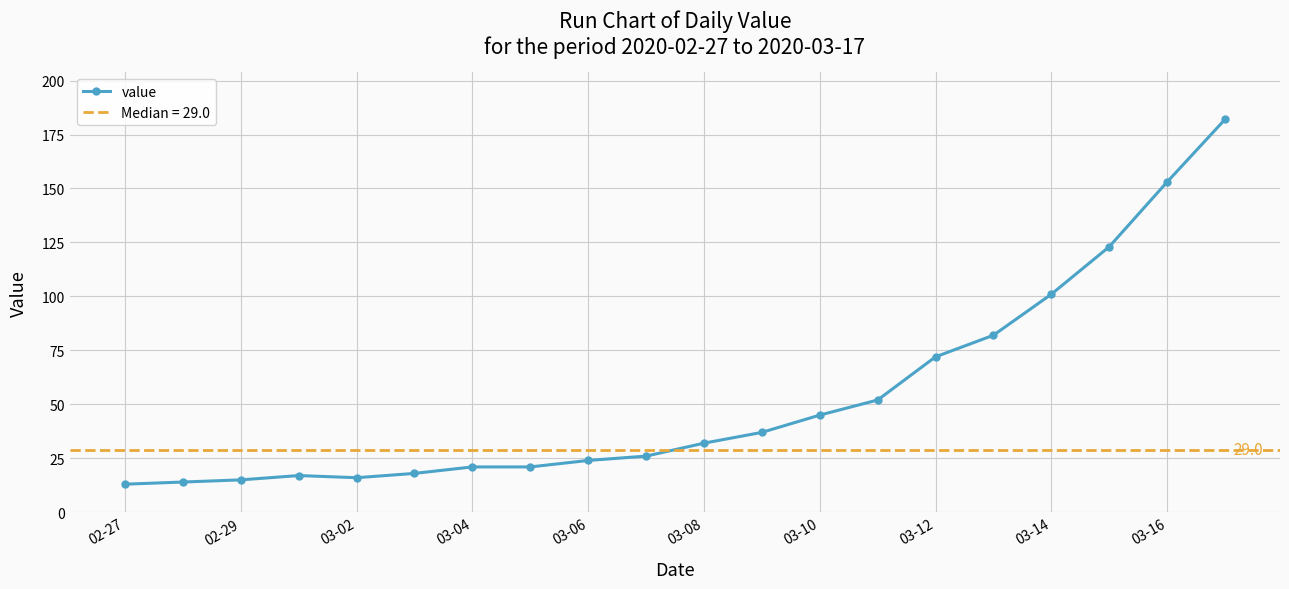

True or false: value has a value of 111 at 03-12.

False